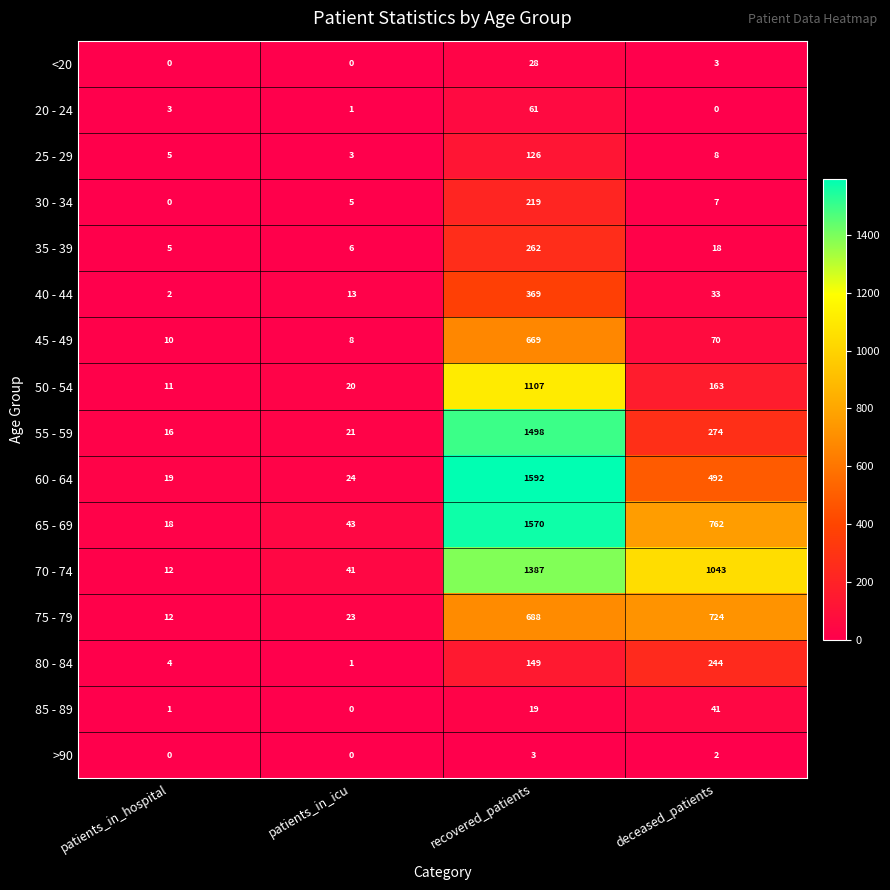

Is it true that 60 - 64 equals 13 at patients_in_hospital?

False